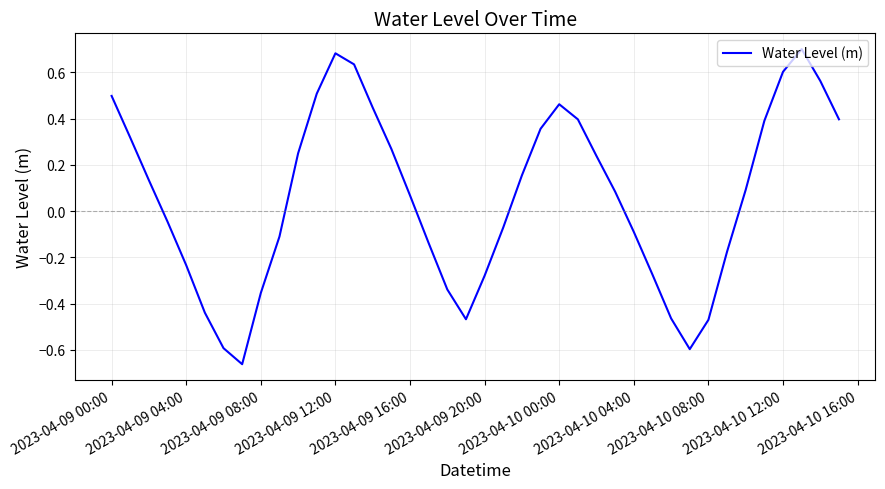

How many points are lower than both their immediate neighbors (excluding endpoints)?

3